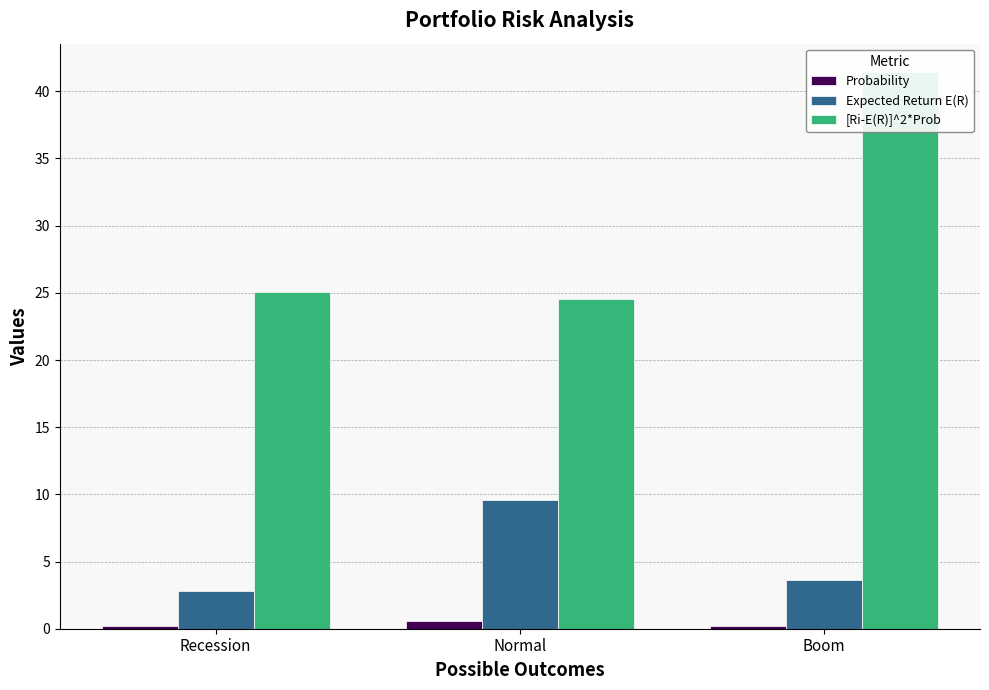

Is it true that Expected Return E(R) equals 12.9 at Normal?

False